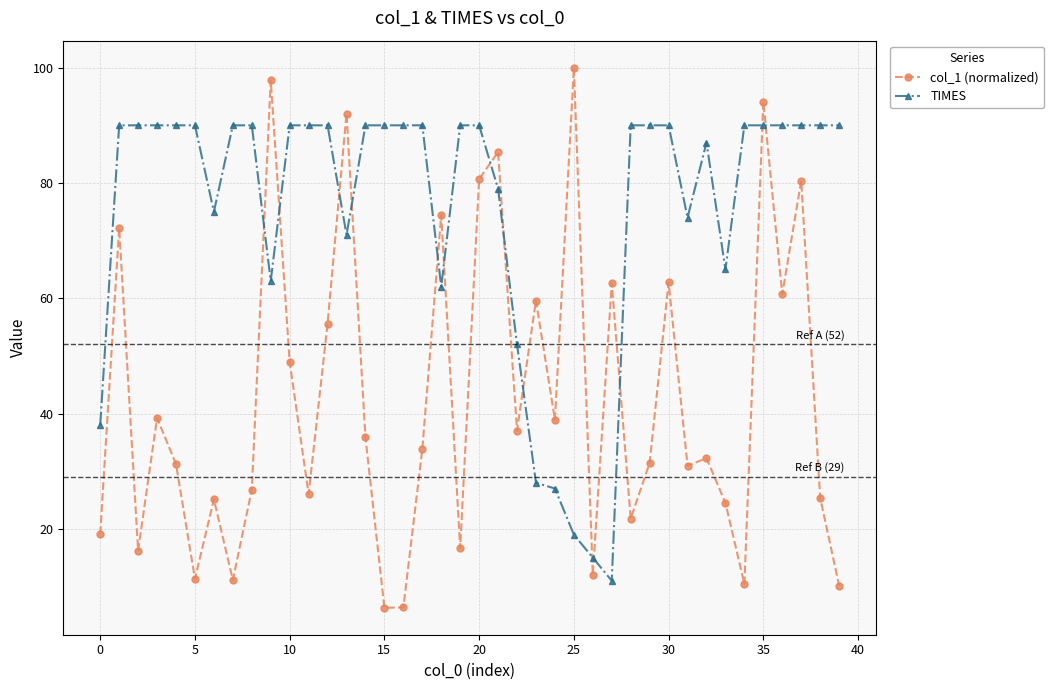

How many series are shown in this chart?

2